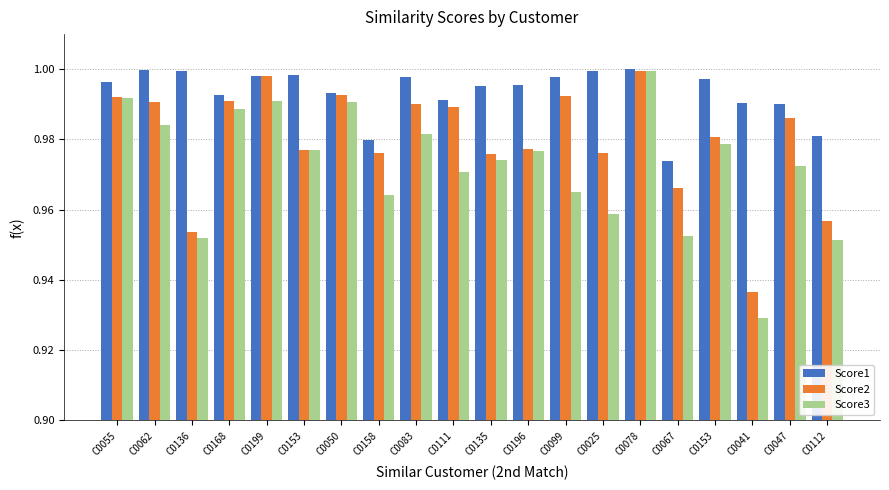

How many groups of bars are there?

20